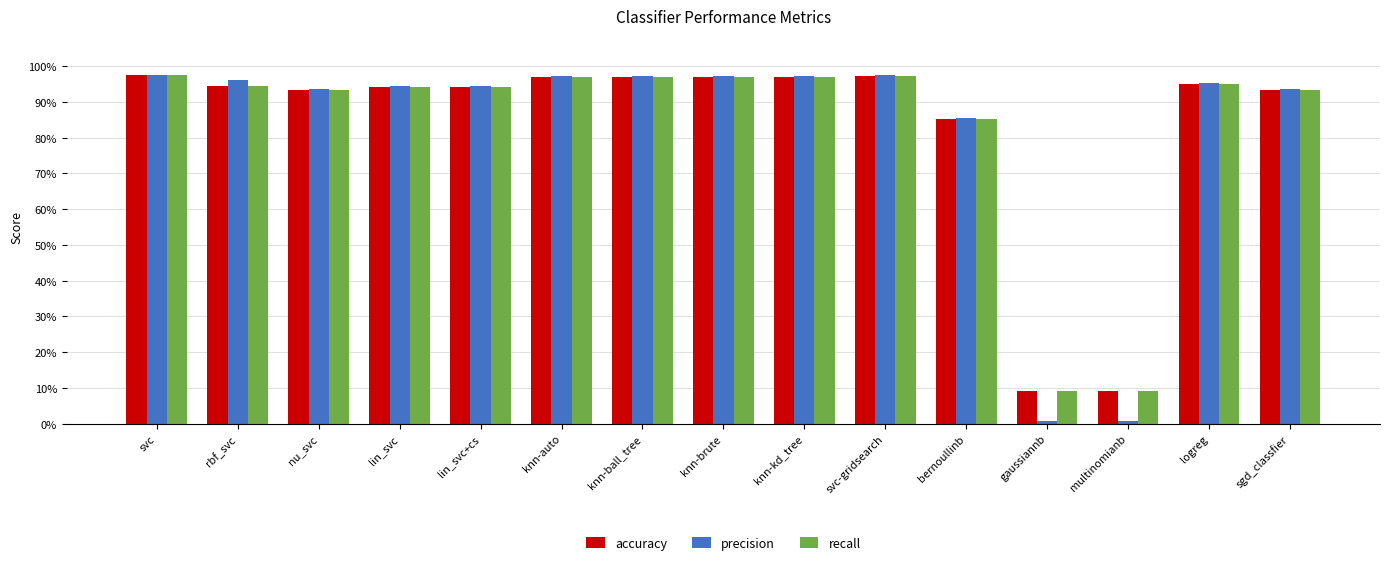

What is the value of the accuracy bar at the 6th from the left?

1.0